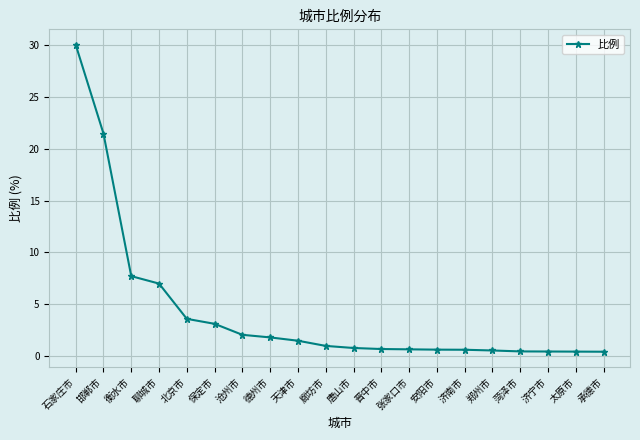

What is the label of the 3rd point from the left?

衡水市